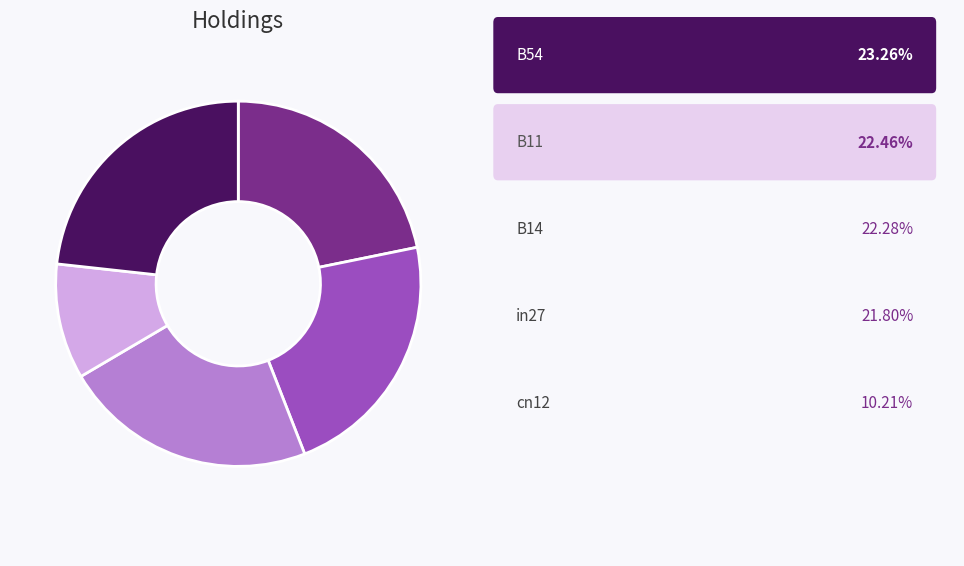

Is there any slice that represents more than half of the pie?

No